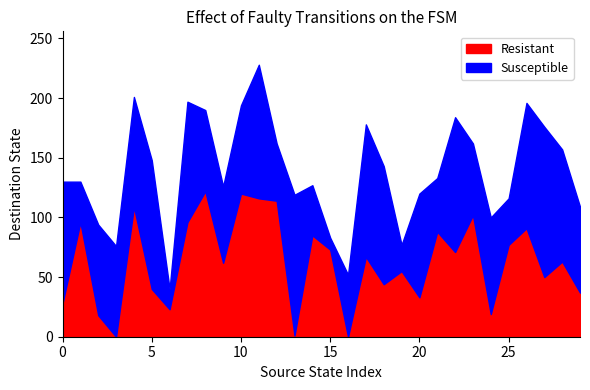

Rank the series by their maximum value, from highest to lowest.

Susceptible, Resistant